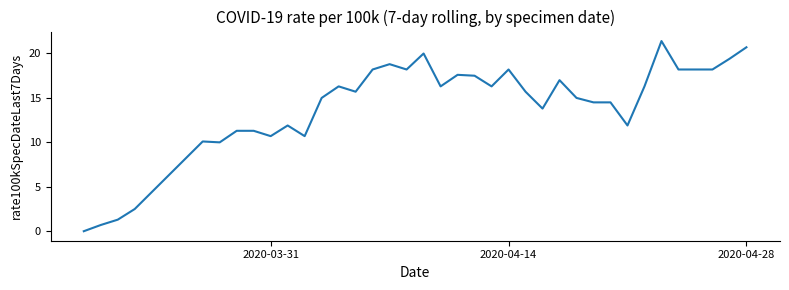

What is the difference between the maximum and minimum values?

21.4